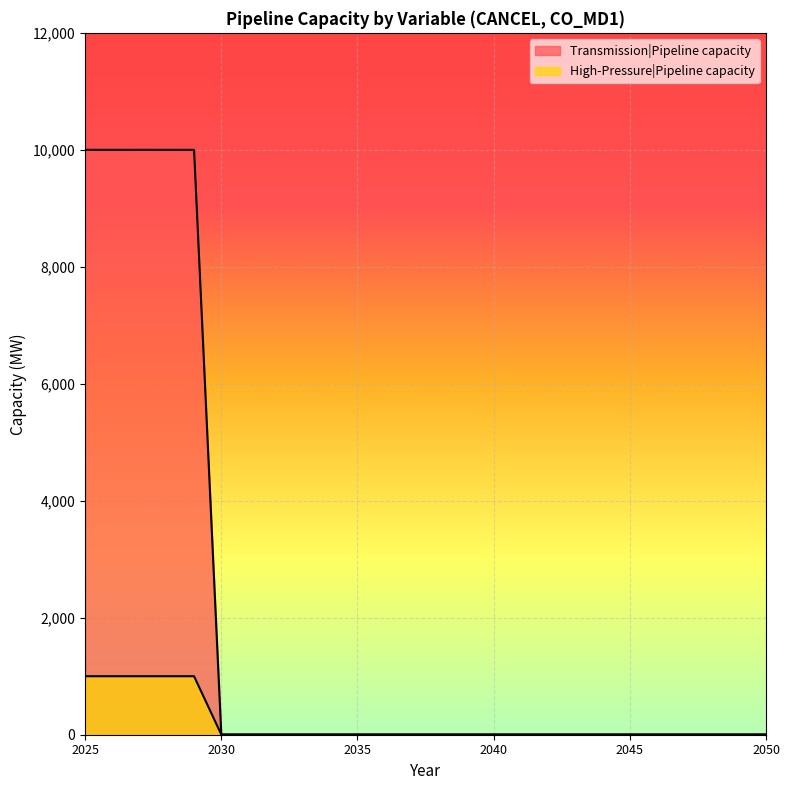

Reading left to right, extract all data points from this chart.

Transmission|Pipeline capacity: 10000.0	10000.0	10000.0	10000.0	10000.0	2.9	2.9	2.9	2.9	2.9	2.9	2.9	2.9	2.9	2.9	2.9	2.9	2.9	2.9	2.9	2.9	2.9	2.9	2.9	2.9	2.9
High-Pressure|Pipeline capacity: 1000.0	1000.0	1000.0	1000.0	1000.0	2.9	2.9	2.9	2.9	2.9	2.9	2.9	2.9	2.9	2.9	2.9	2.9	2.9	2.9	2.9	2.9	2.9	2.9	2.9	2.9	2.9